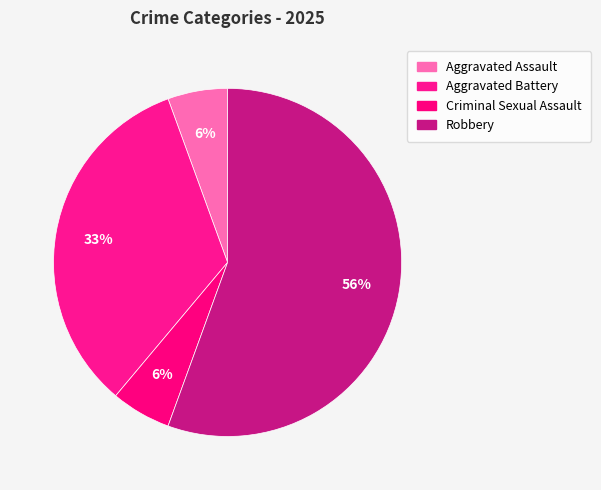

To the nearest percent, what is the difference between the largest and smallest slice percentages?

50%